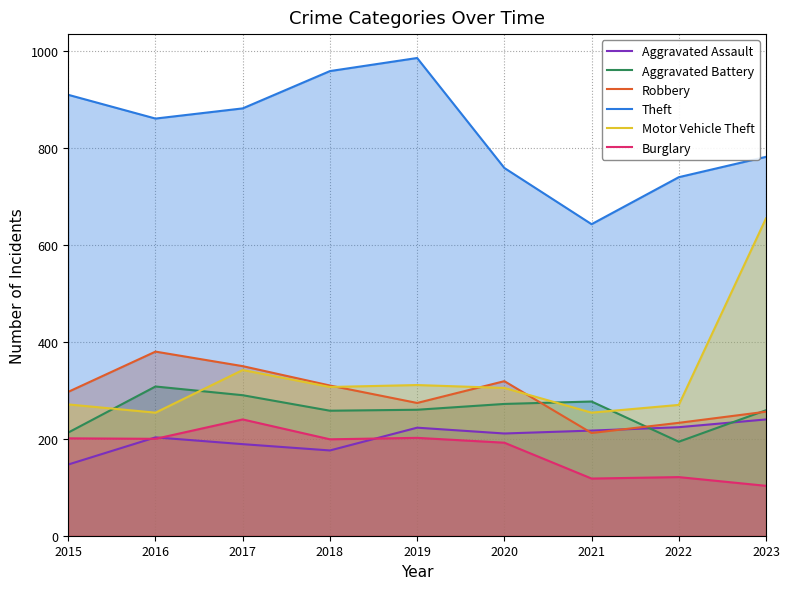

At which category does Burglary reach its first local valley?

2016